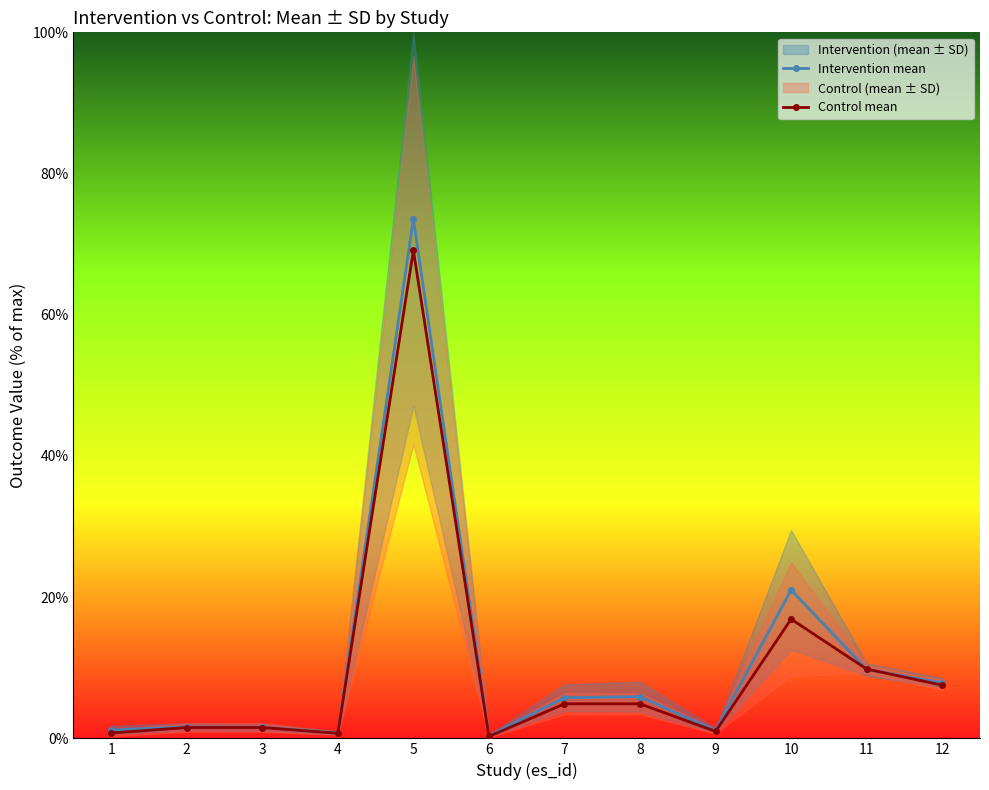

At which category is the sum across all series the highest?

5